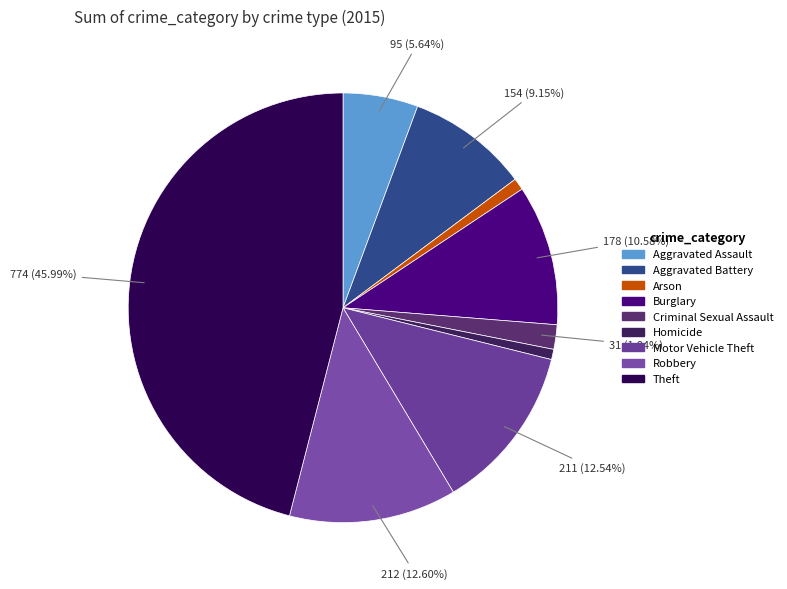

To the nearest percent, what portion does Aggravated Assault represent?

6%